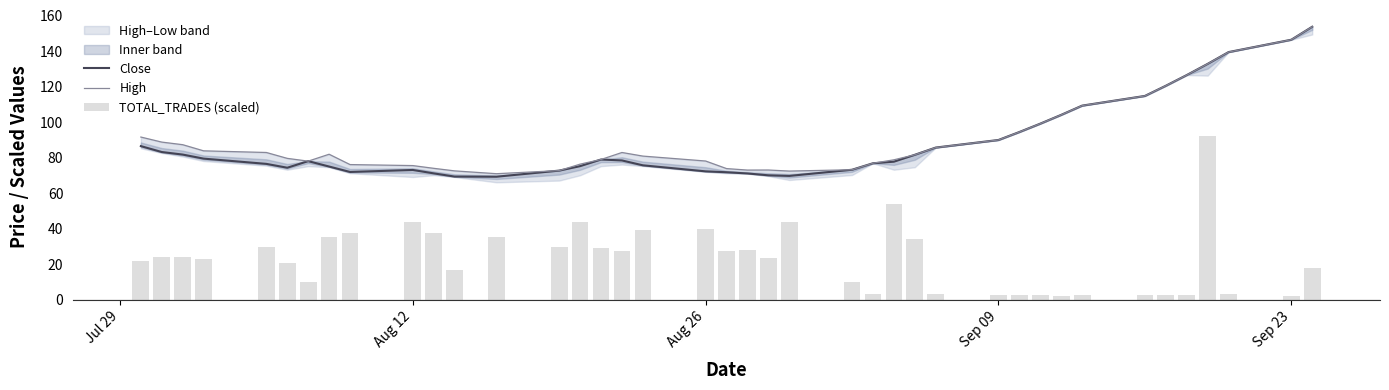

Rank the series by their maximum value, from lowest to highest.

TOTAL_TRADES (scaled), Close, High